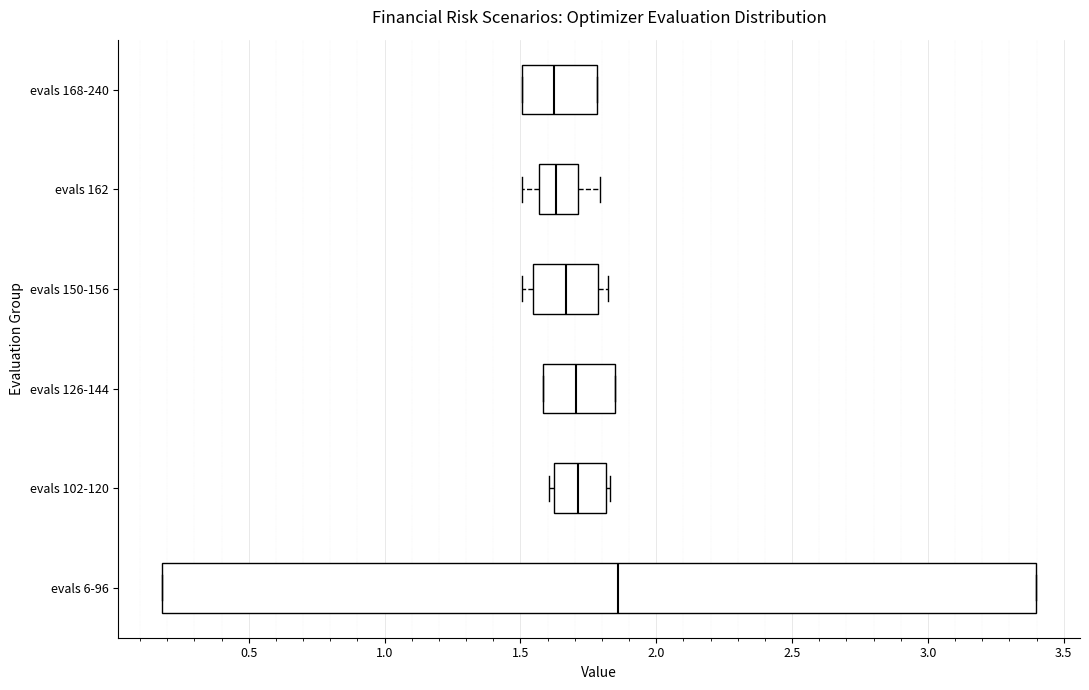

Comparing the boxes themselves (not the whiskers), which one is the widest?

evals 6-96